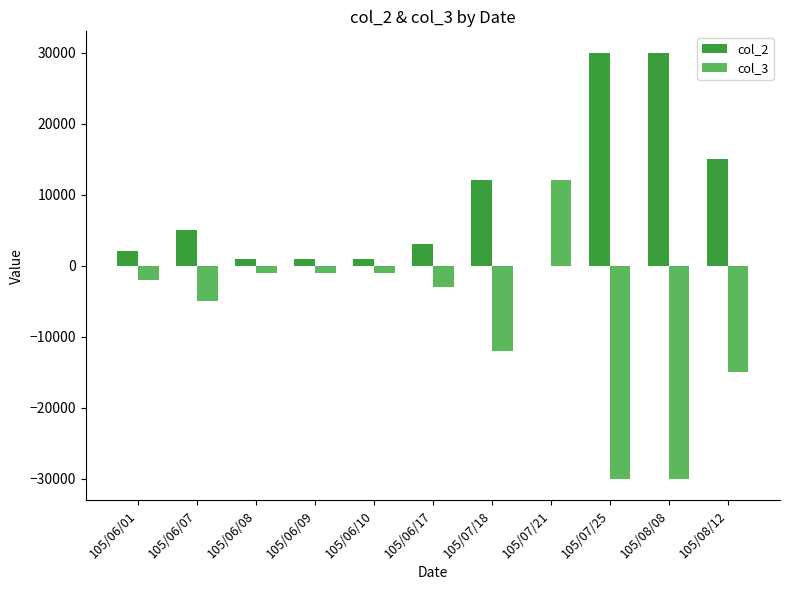

Count the number of data series in this chart.

2